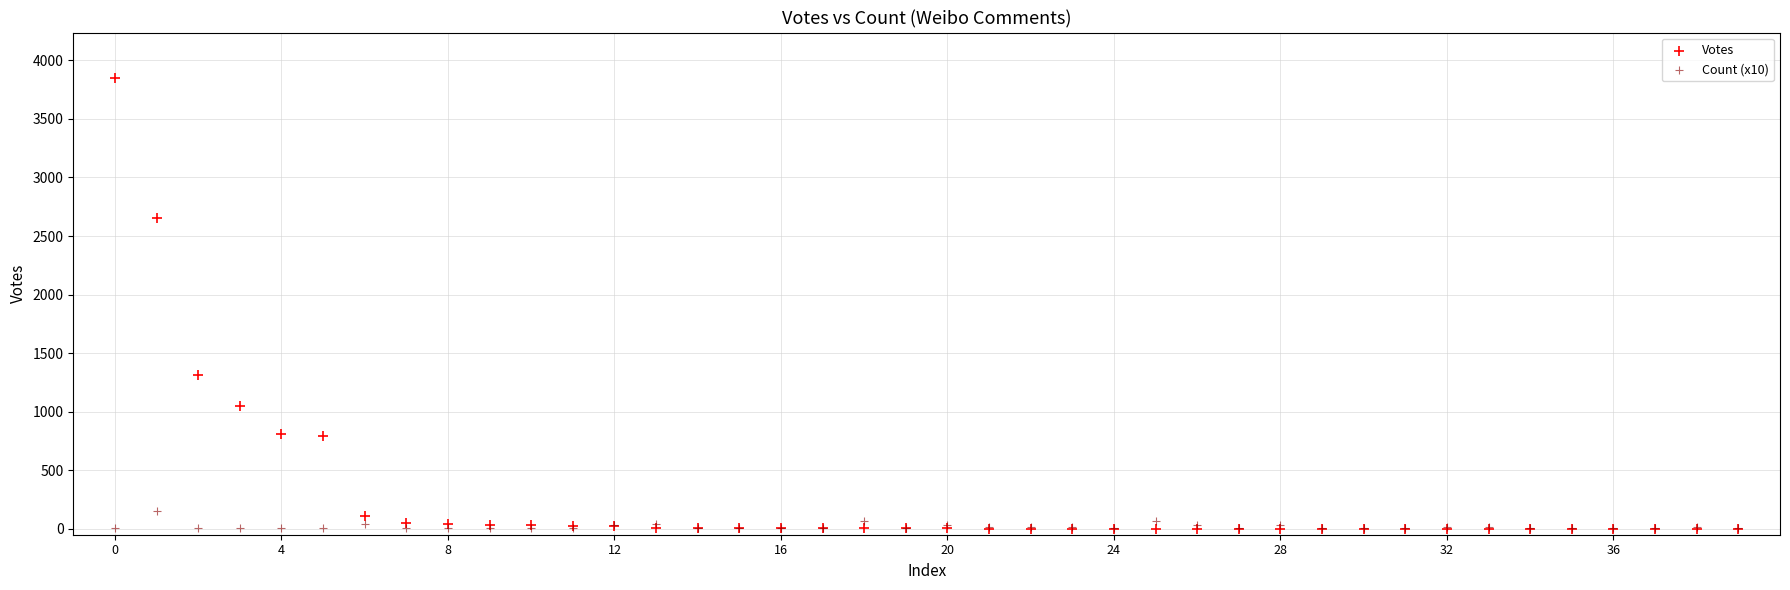

Which series reaches the maximum Y coordinate?

Votes